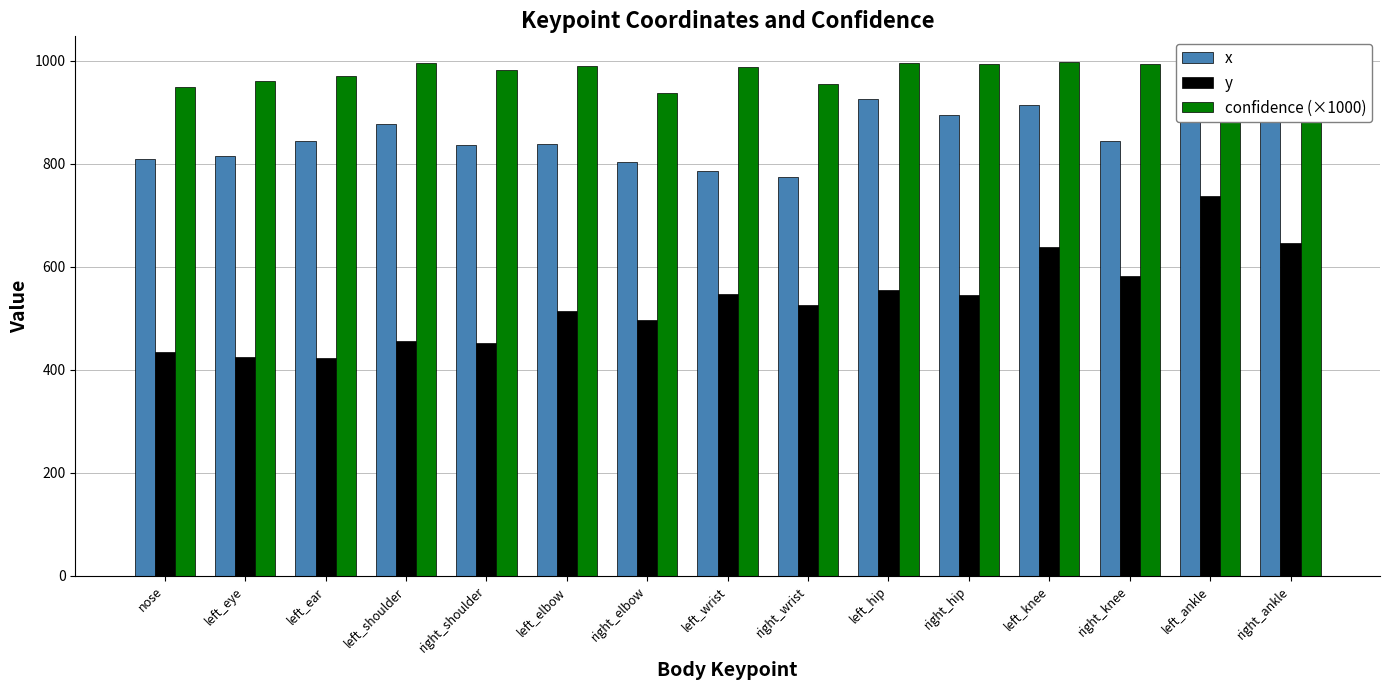

Read the y value at right_ankle.

645.9